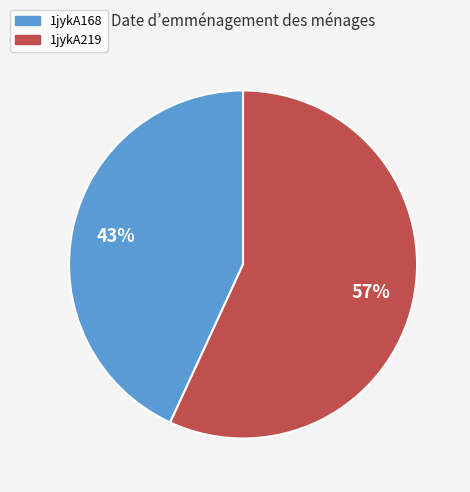

Is the sum of 1jykA168 and 1jykA219 greater than half?

Yes